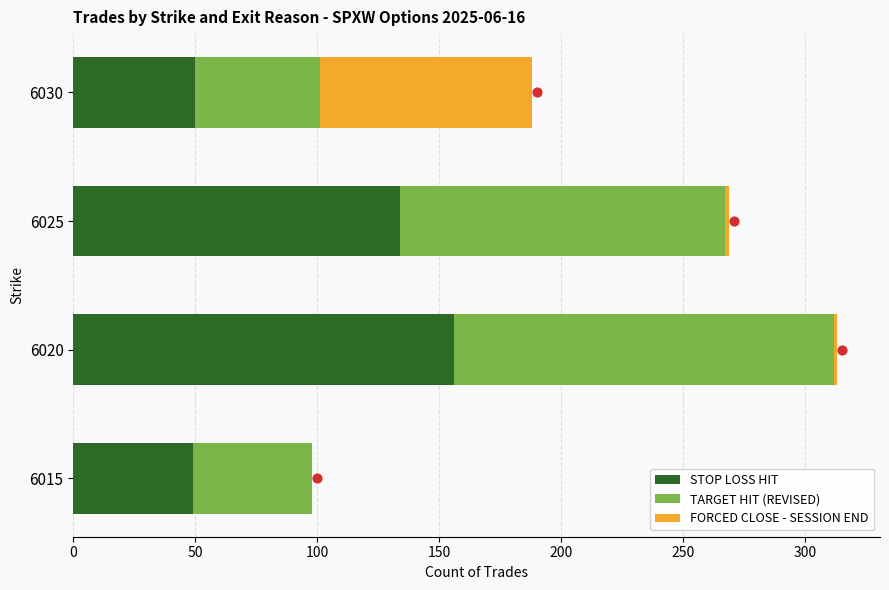

Which series contains the highest Y value?

STOP LOSS HIT